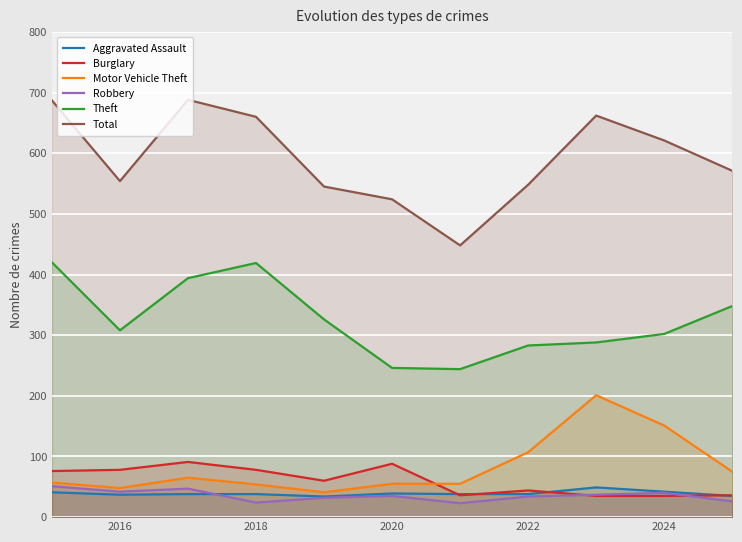

True or false: Theft and Aggravated Assault cross at least once.

False